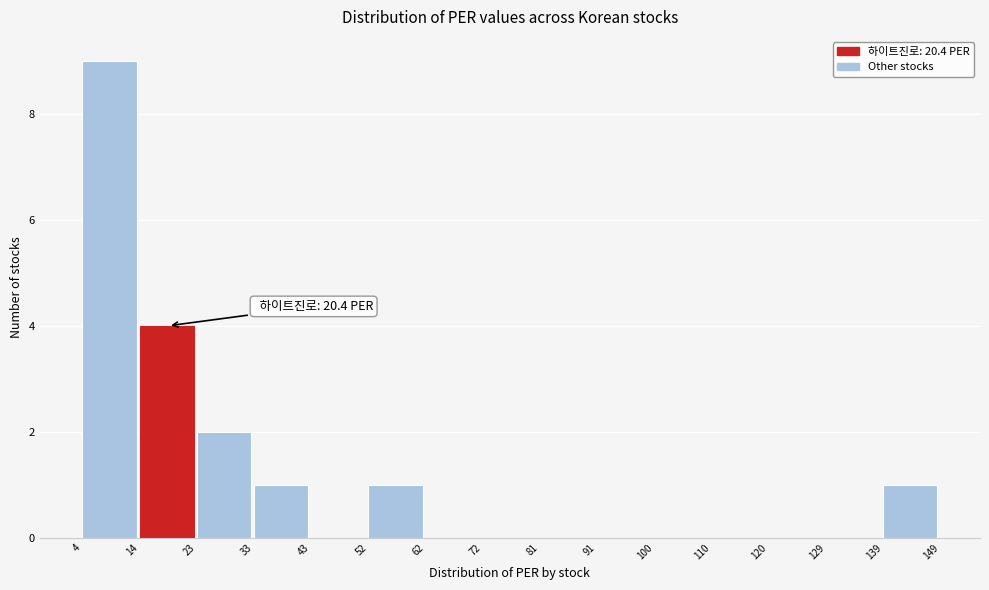

Over which range of the x-axis is the bar tallest?

4 to 14